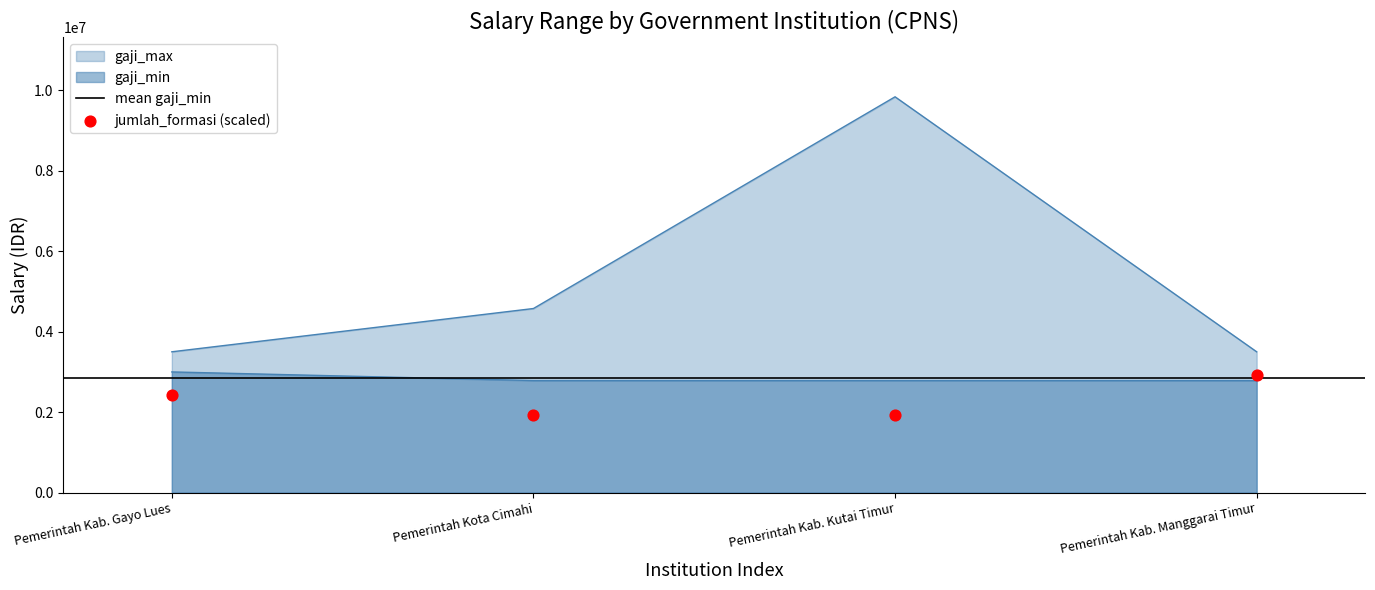

At how many categories does at least one series exceed 4506790?

2